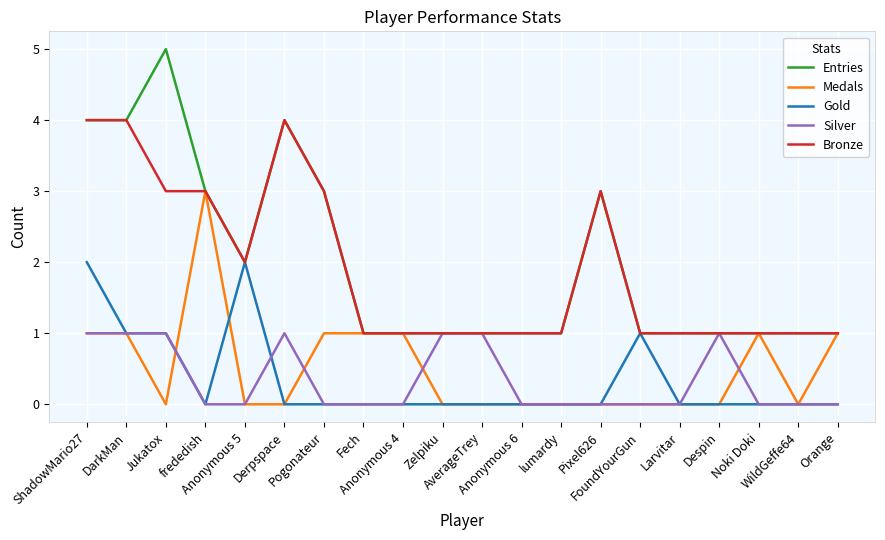

How many lines are shown in the chart?

5